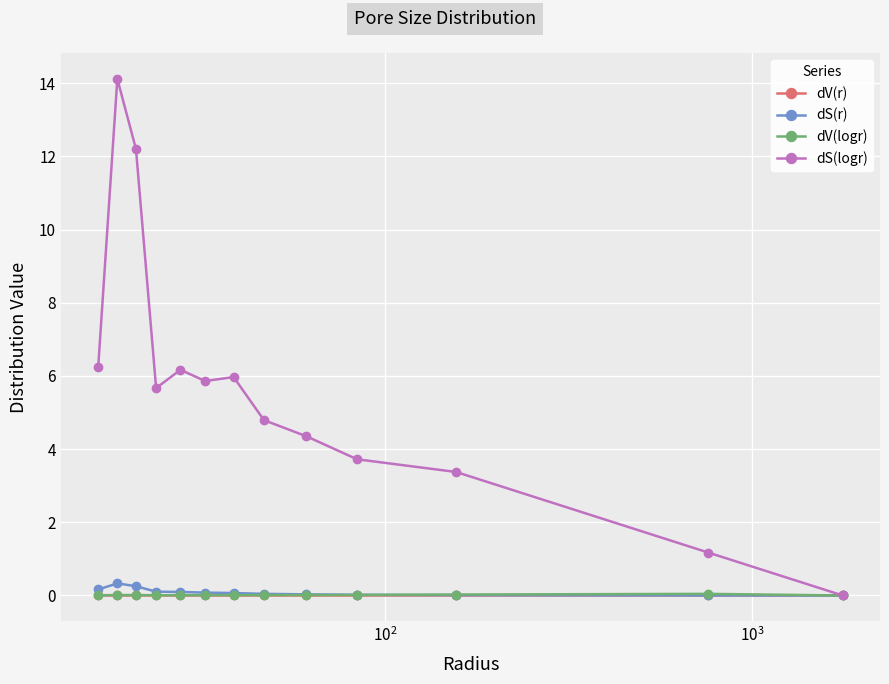

What is the maximum value shown in the chart?

14.1